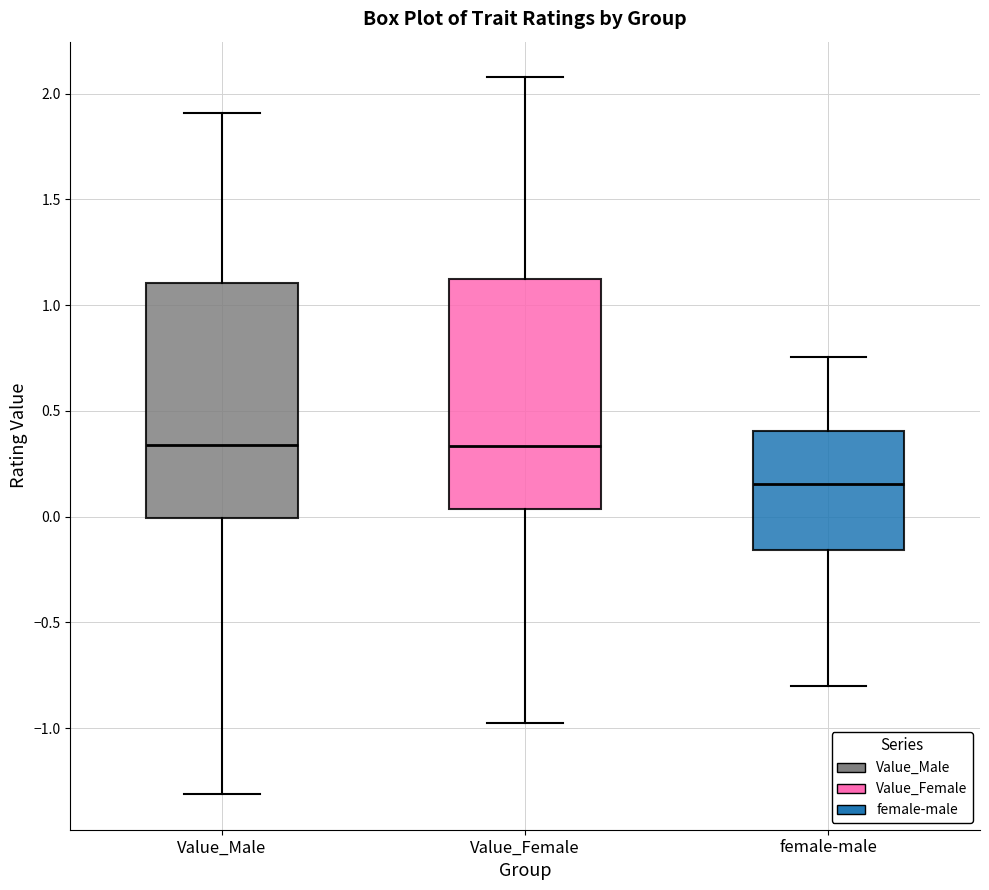

Reading left to right, transcribe this box plot: for each box, give where its median line is, the range the box spans, and where its two whiskers end, as read against the y-axis. The values are not printed on the chart, so give them approximately, as read against the axis.

Value_Male: median 0.35, box 0.00 to 1.10, whiskers -1.30 to 1.90
Value_Female: median 0.35, box 0.05 to 1.10, whiskers -1.00 to 2.10
female-male: median 0.15, box -0.15 to 0.40, whiskers -0.80 to 0.75